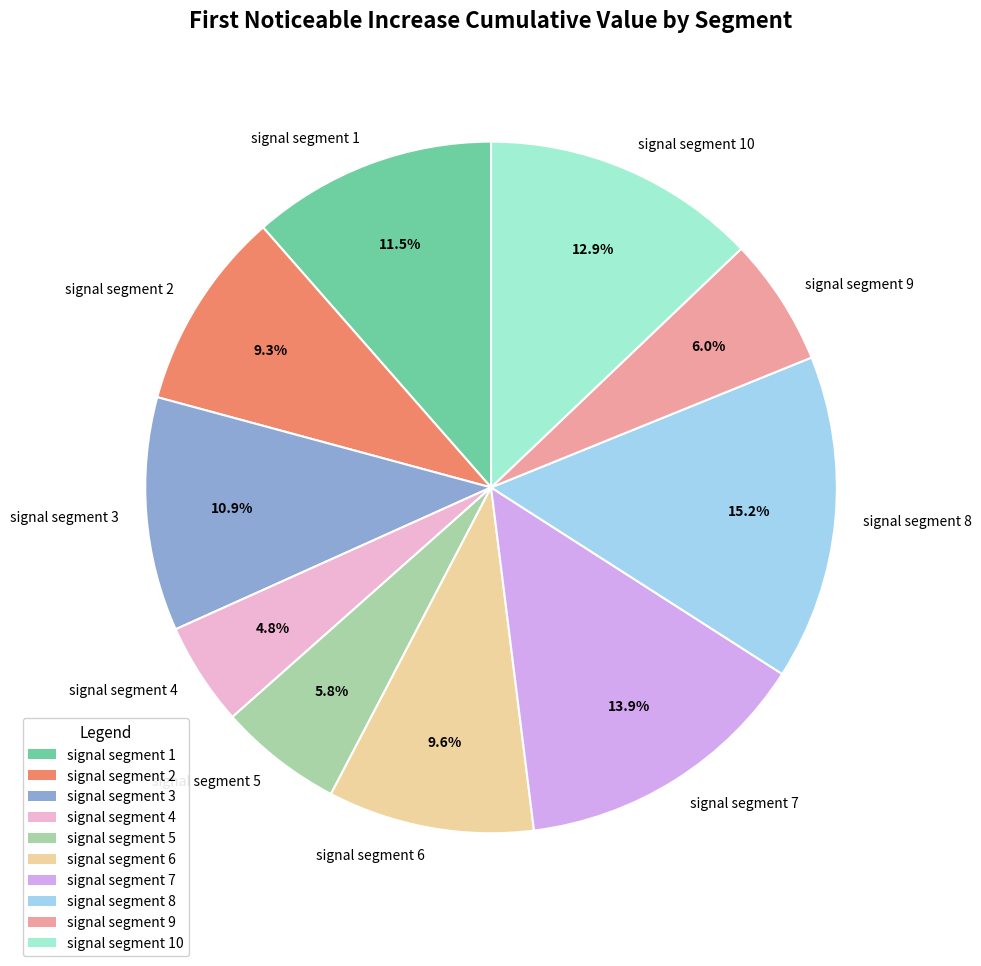

How many segments does this pie chart have?

10